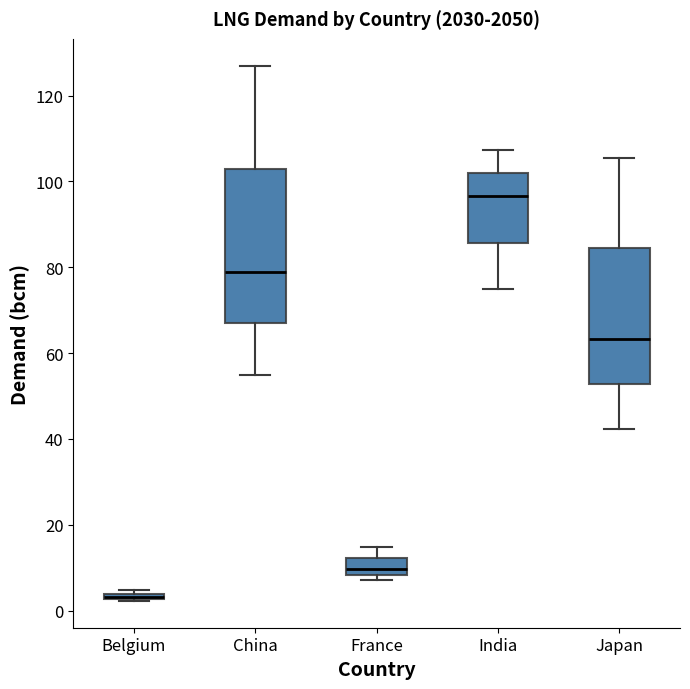

Where does the lower whisker of the box for China end on the y-axis? The values are not printed on the chart, so give them approximately, as read against the axis.

56